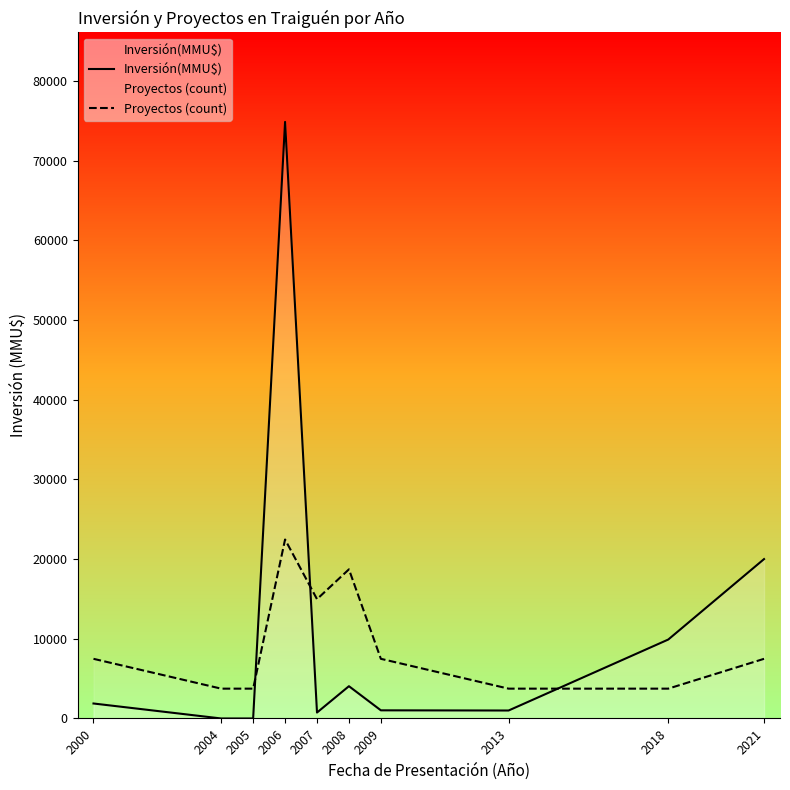

How many values in the Inversión(MMU$) series are below 1880?

5